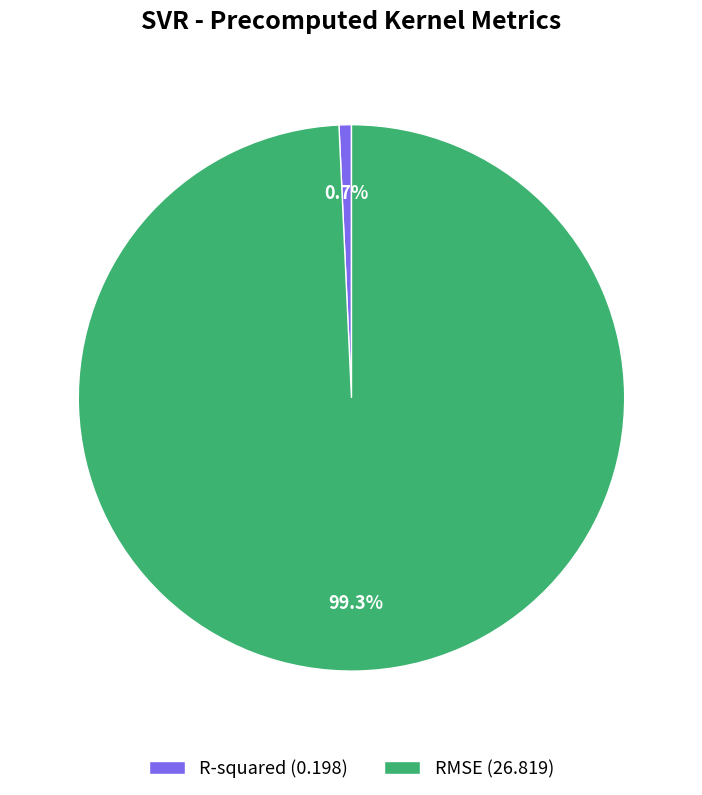

To the nearest percent, what is the combined percentage of R-squared and RMSE?

100%